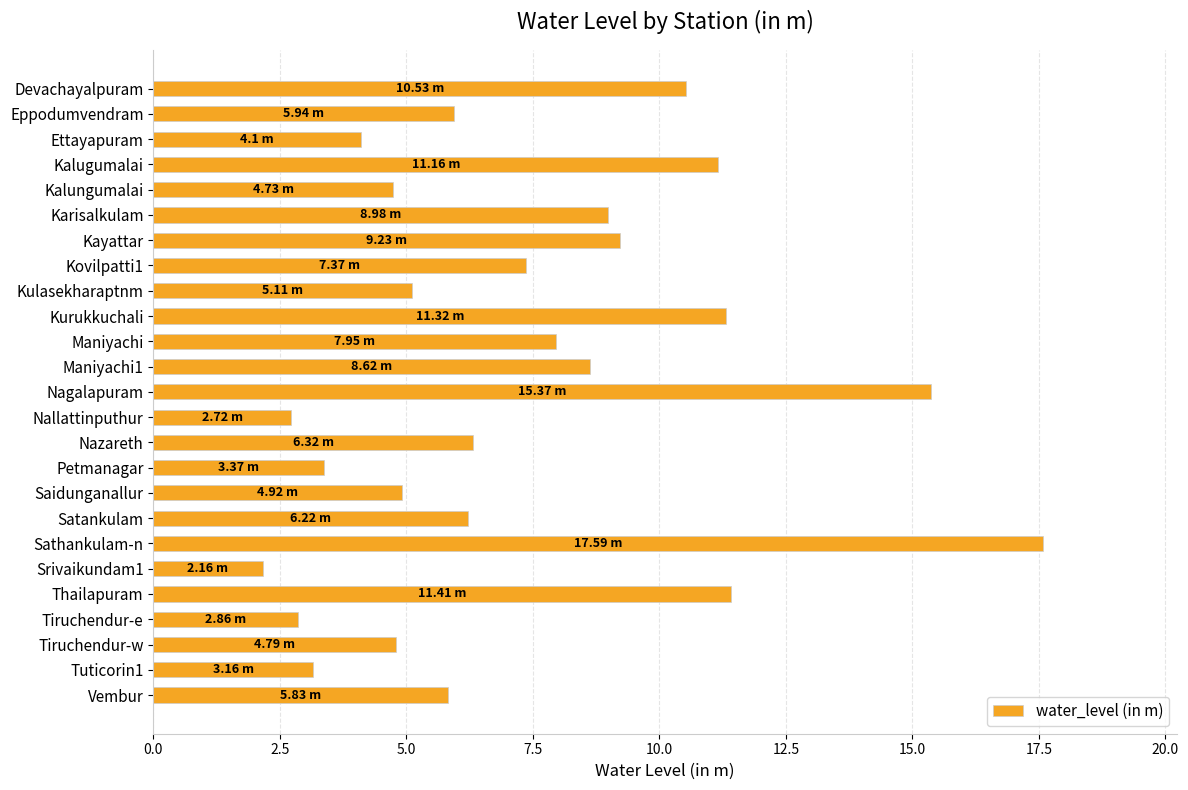

What is the sum of all values?

181.8